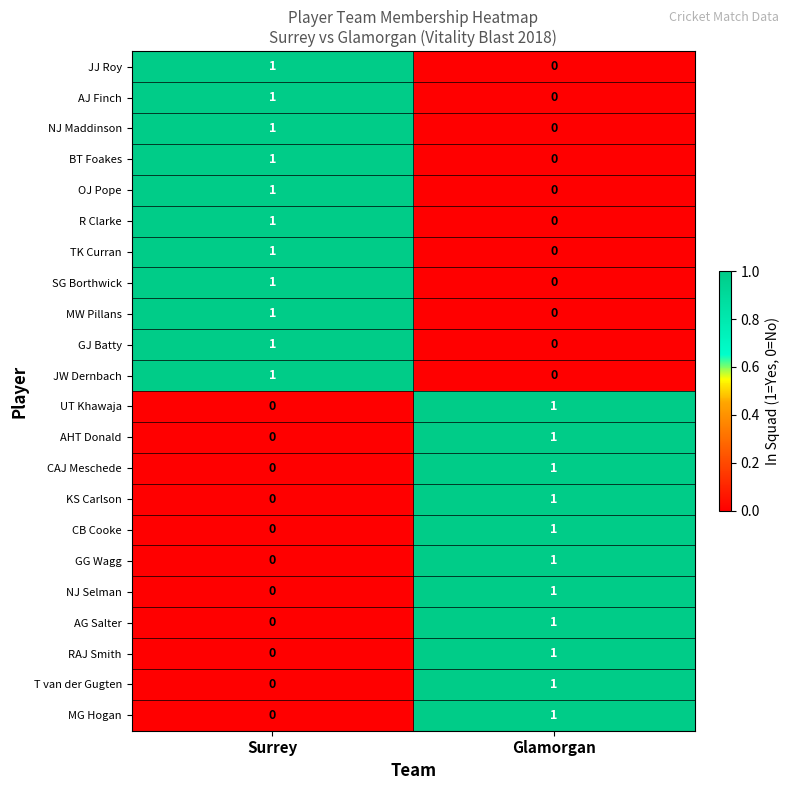

What is the total value across all series at Glamorgan?

11